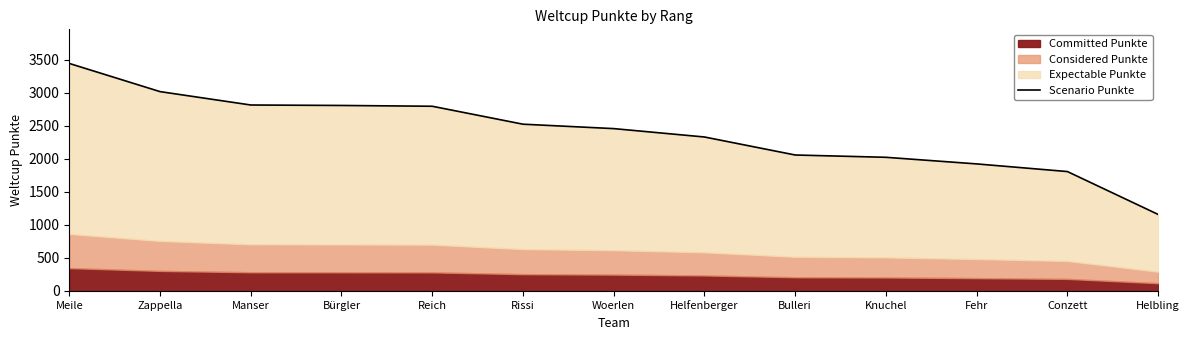

What is the sum of all values?

31182